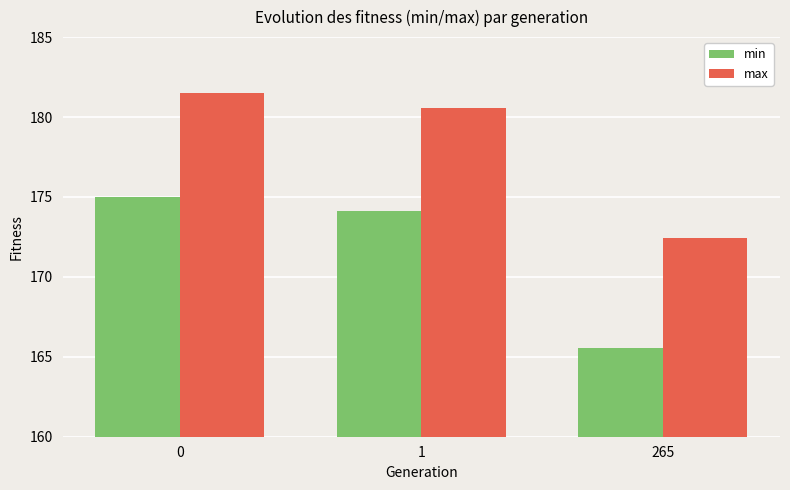

Is the value of min at 0 greater than the value of max at 0?

No